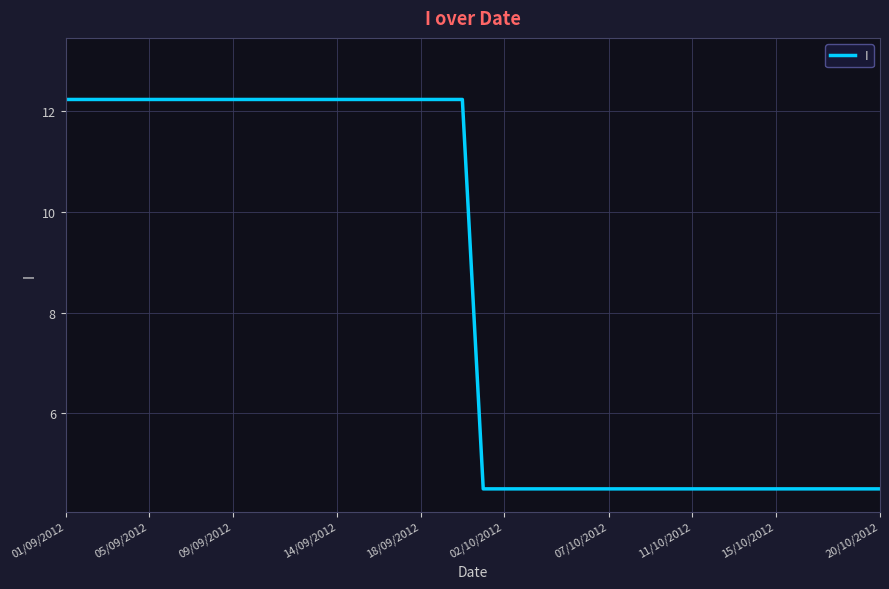

What is the smallest value displayed?

4.5